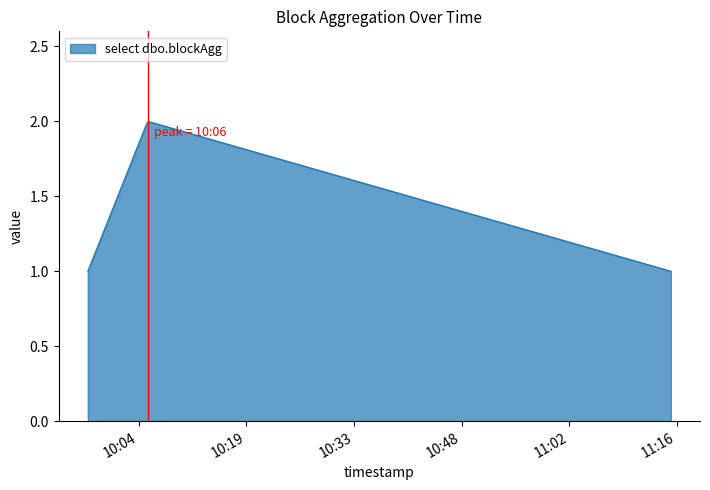

Reading left to right, list all the values displayed in this chart.

1	2	1